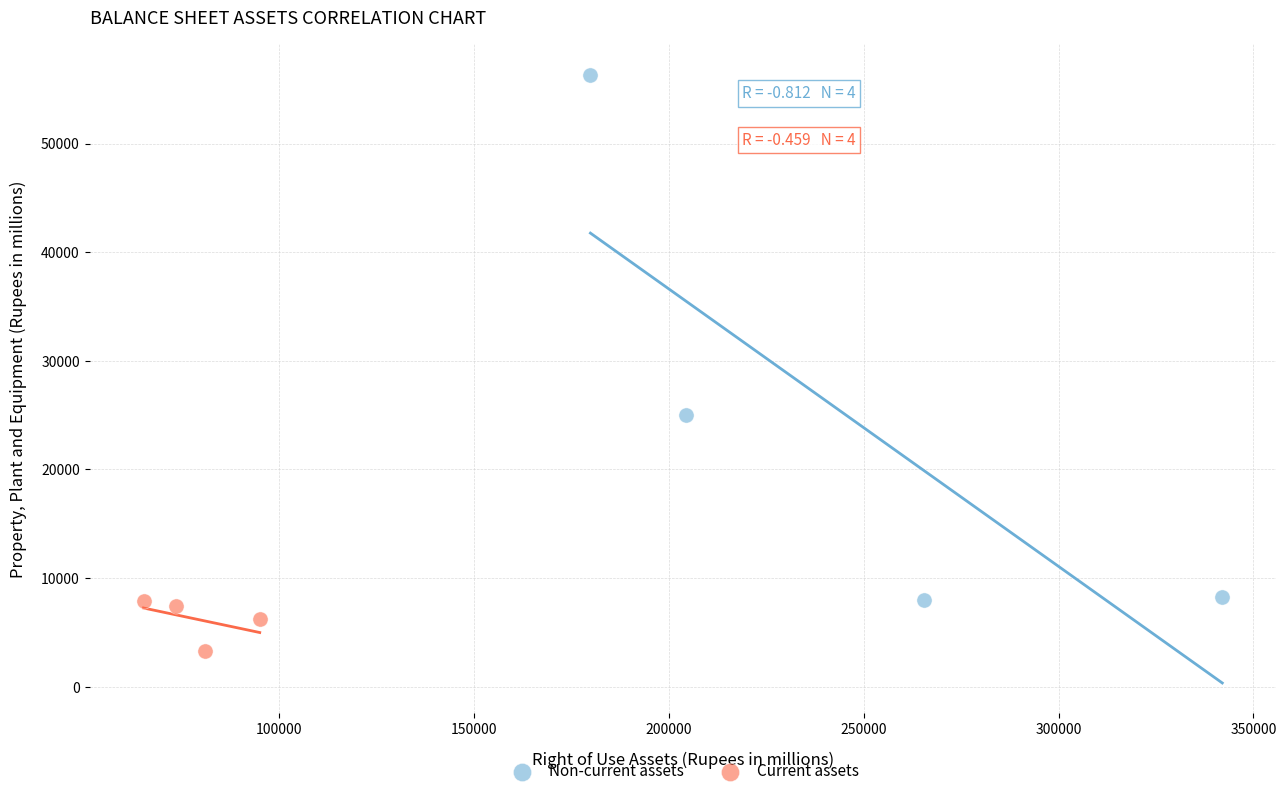

What are all the series names shown in the legend?

Non-current assets, Current assets